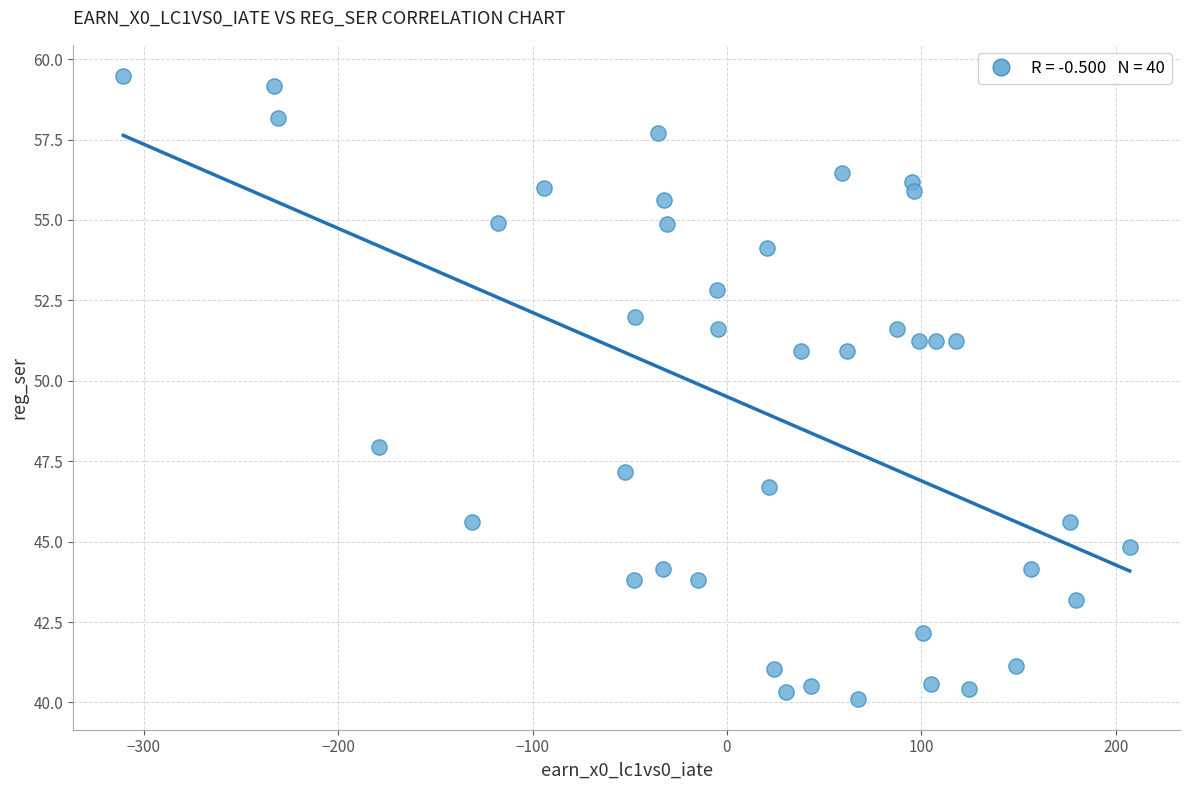

What is the range of Y values (max minus min)?

19.4